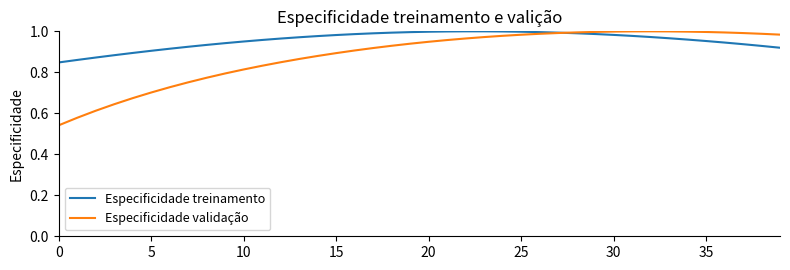

Rank the series by their average value, from lowest to highest.

Especificidade validação, Especificidade treinamento